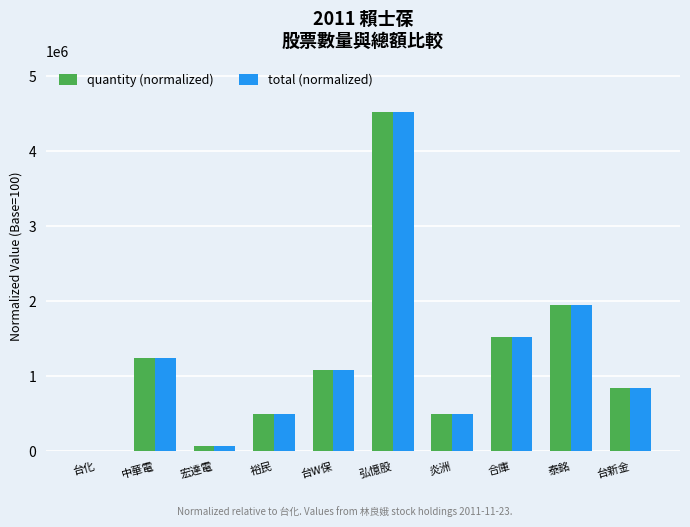

The value of quantity (normalized) at 弘憶股 is 4526850. True or false?

True